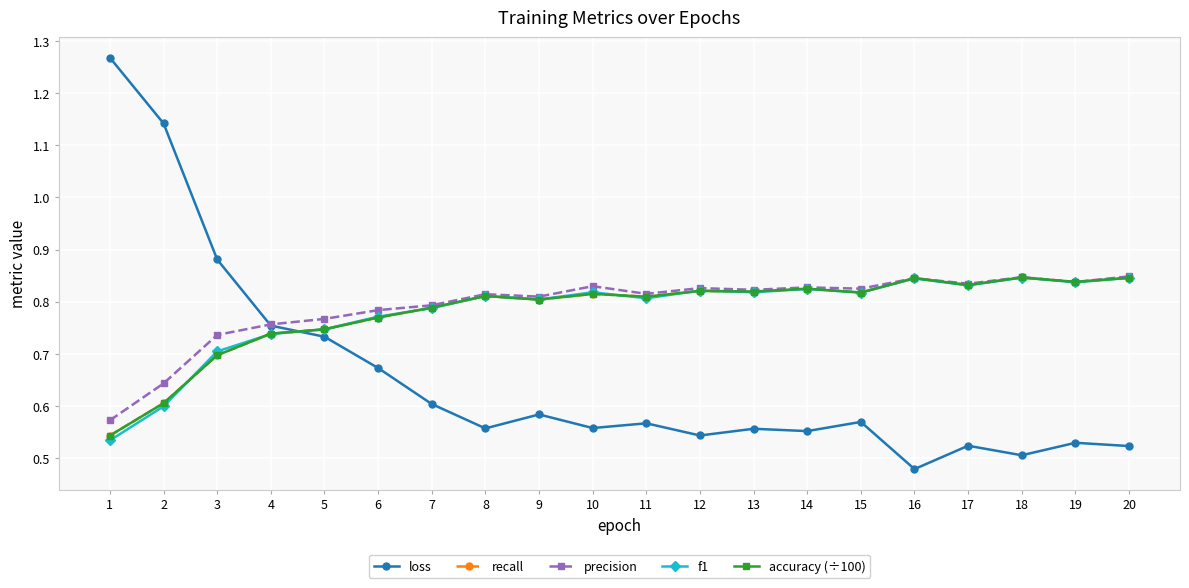

Does the chart have visible grid lines?

Yes